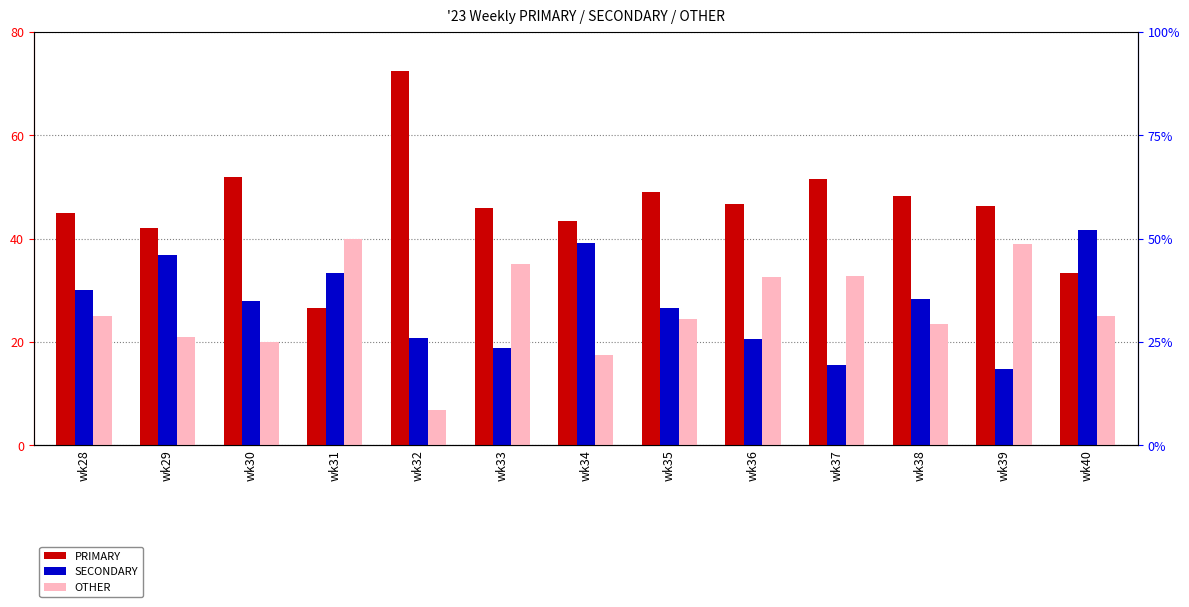

What is the smallest value displayed?

6.9